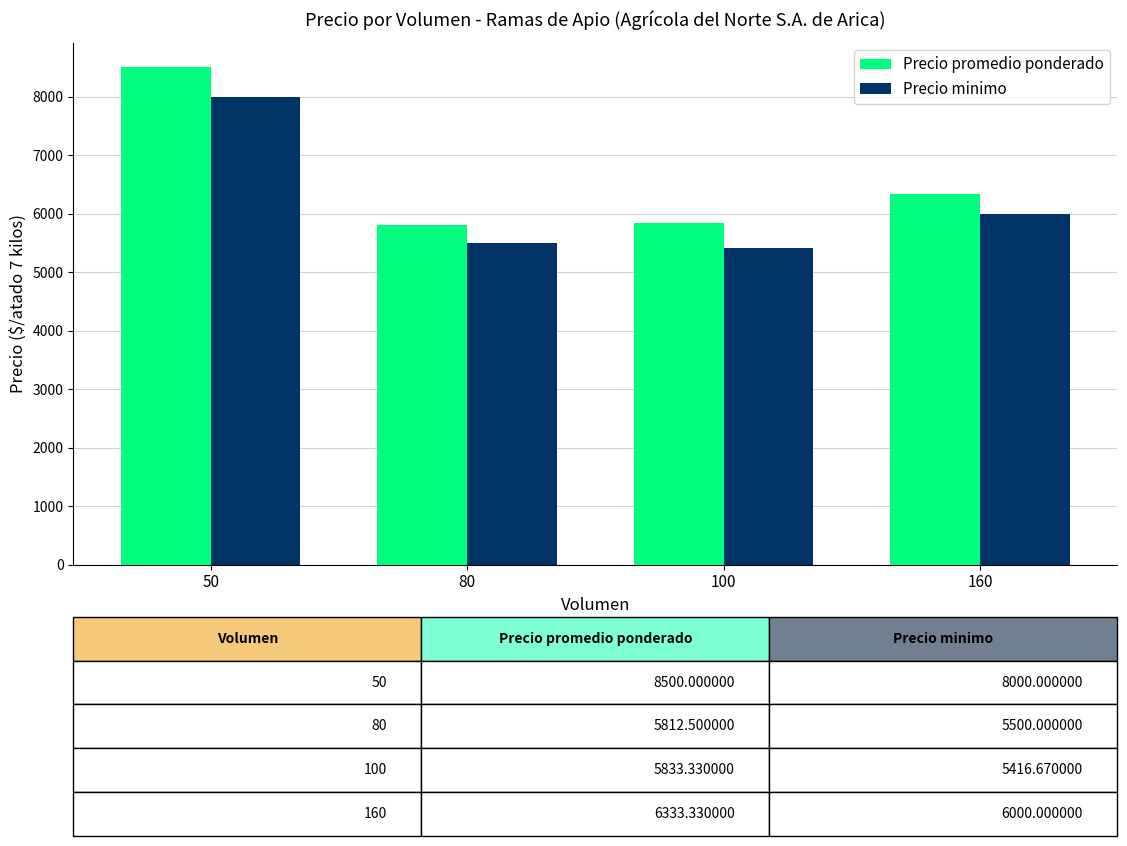

At which category is the sum across all series the highest?

50